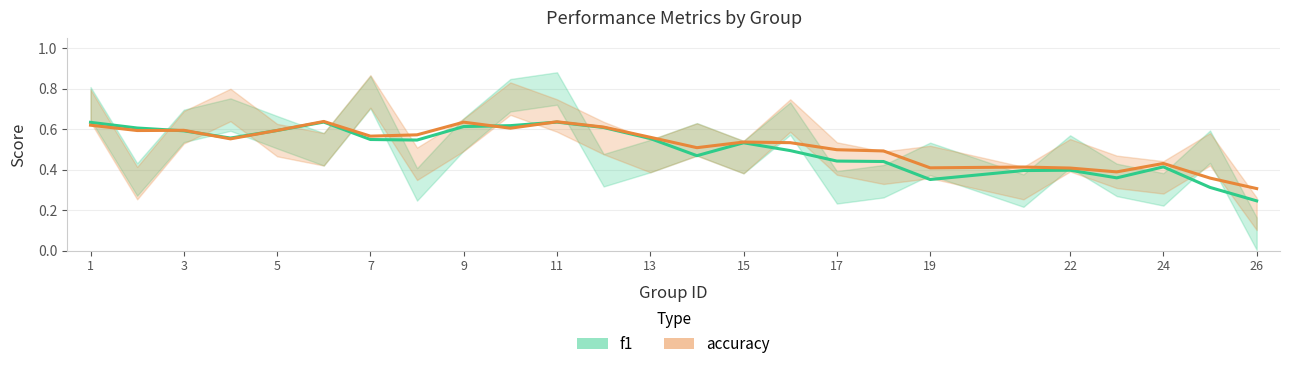

What is the sum of the accuracy values at 14 and 7?

1.1